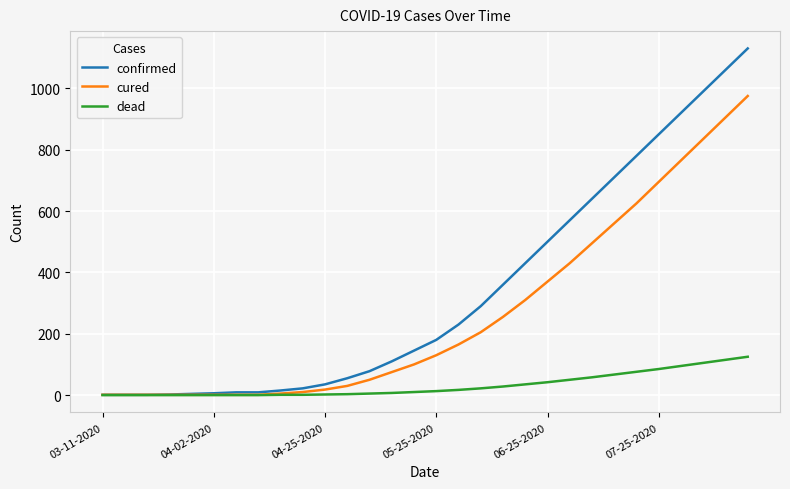

What is the greatest value displayed?

1130